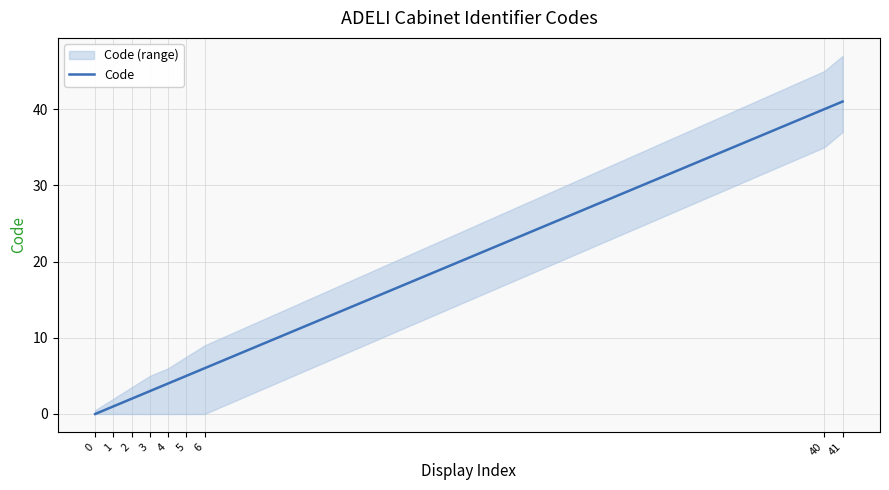

Is it true that the value at 3 is 5?

False